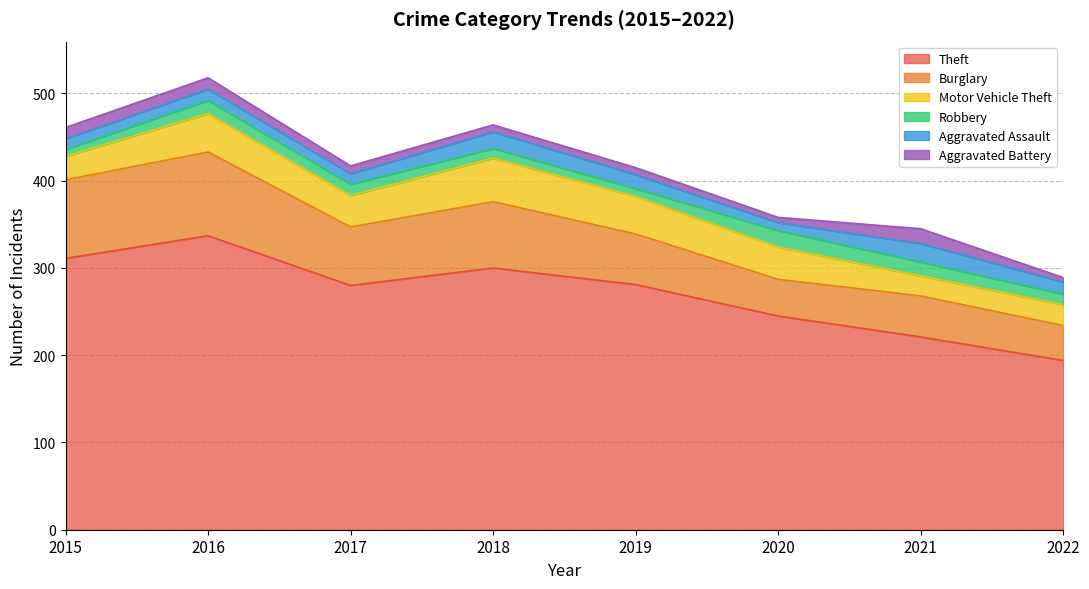

Reading left to right, what are all the values shown in this chart?

Theft: 2015=311	2016=337	2017=280	2018=300	2019=281	2020=245	2021=221	2022=194
Burglary: 2015=90	2016=96	2017=67	2018=76	2019=58	2020=42	2021=47	2022=40
Motor Vehicle Theft: 2015=27	2016=44	2017=36	2018=50	2019=43	2020=37	2021=23	2022=24
Robbery: 2015=8	2016=15	2017=13	2018=11	2019=9	2020=19	2021=16	2022=12
Aggravated Assault: 2015=12	2016=13	2017=12	2018=19	2019=16	2020=9	2021=21	2022=14
Aggravated Battery: 2015=13	2016=13	2017=9	2018=8	2019=8	2020=6	2021=17	2022=5